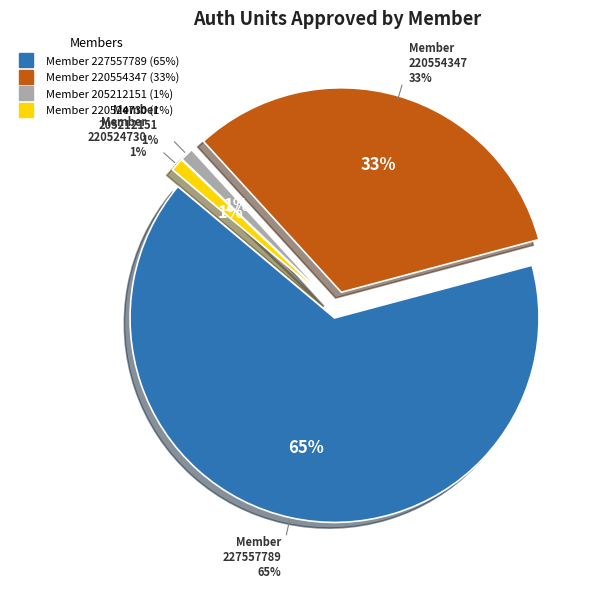

Does any single category account for the majority?

Yes